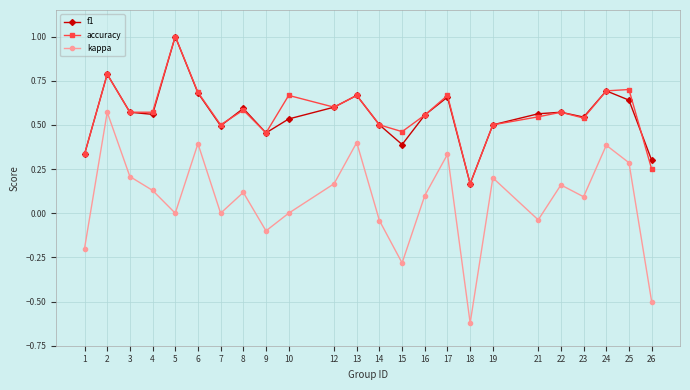

Does the chart display data point markers on the line(s)?

Yes